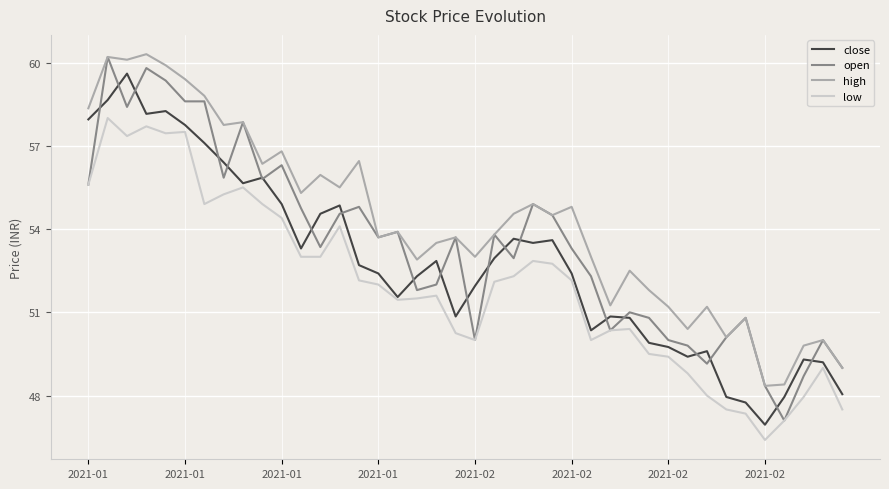

True or false: close and high cross at least once.

False